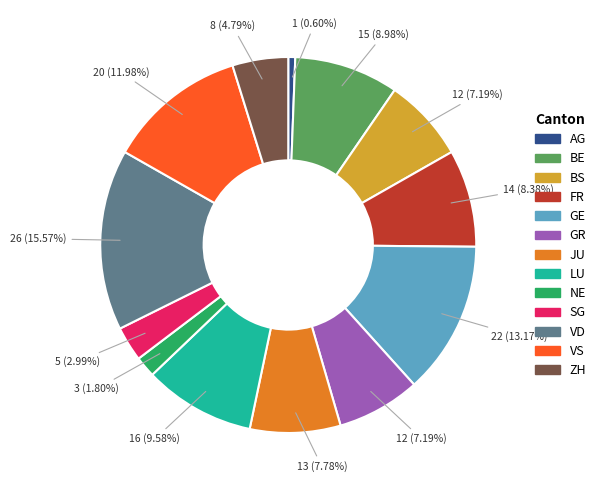

Is there any slice that represents more than half of the pie?

No